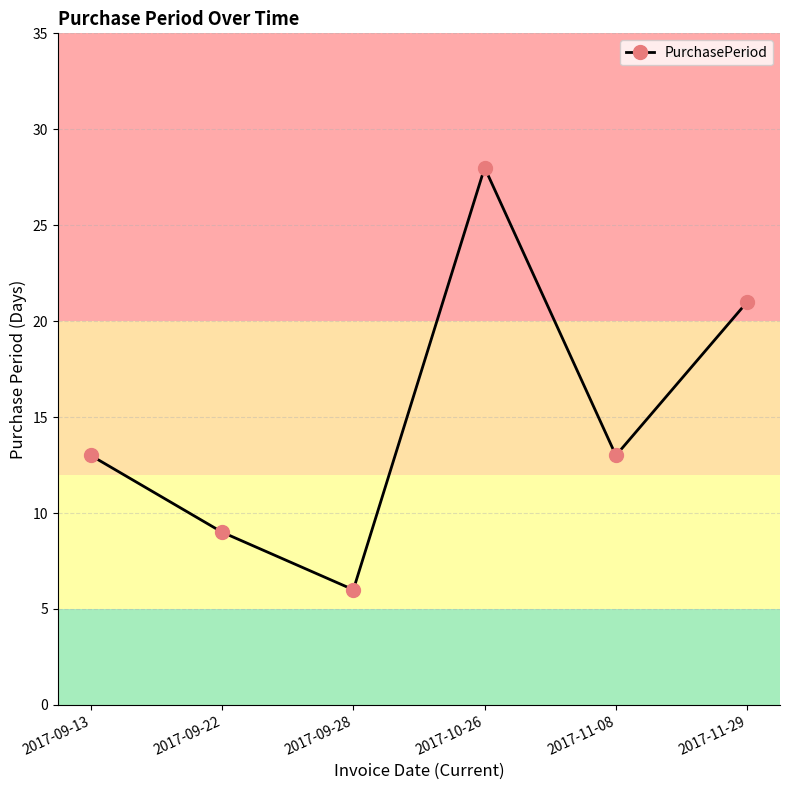

At which category does the data reach its first local peak?

2017-10-26